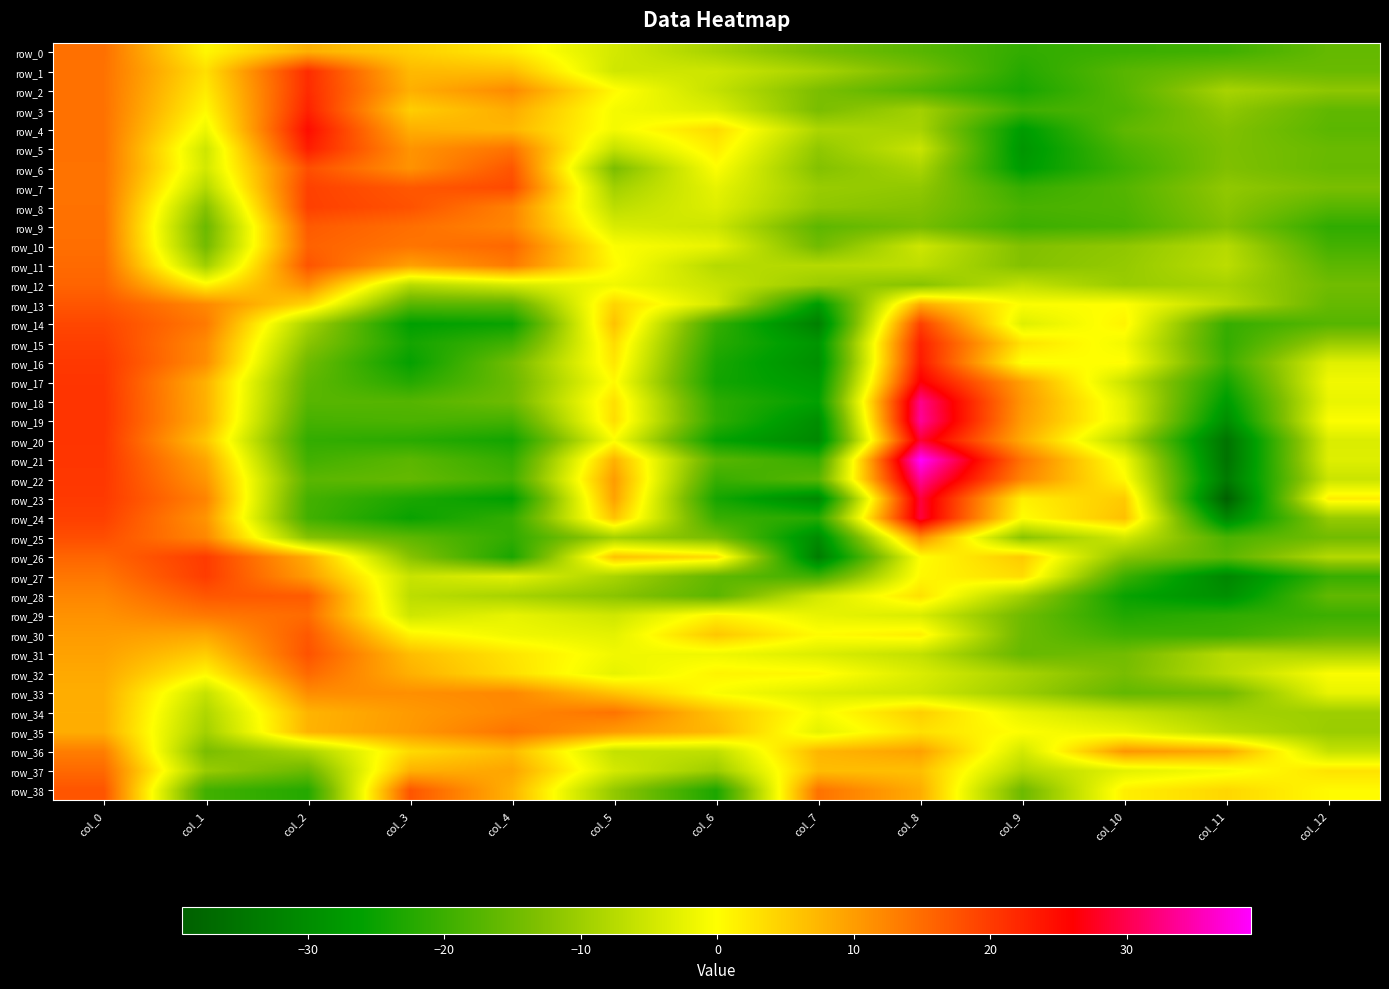

Reading left to right, list all the values displayed in this chart.

row_0: 14.6	0.7	8.1	4.8	2.0	-4.5	-9.1	-14.0	-17.1	-21.0	-20.1	-19.5	-15.8
row_1: 14.3	3.1	21.5	7.1	6.7	-4.9	-5.2	-9.0	-14.1	-22.3	-17.1	-14.5	-15.4
row_2: 14.3	1.9	21.6	8.1	11.9	0.5	-6.1	-13.5	-17.9	-23.6	-17.2	-8.9	-11.6
row_3: 14.4	0.5	22.6	5.0	8.5	-1.0	-3.6	-13.7	-9.5	-19.6	-18.0	-11.4	-16.2
row_4: 14.4	-1.8	24.8	8.1	7.4	-1.1	3.7	-8.5	-9.0	-27.0	-16.3	-12.9	-16.8
row_5: 14.4	-5.1	23.1	10.9	14.3	-6.1	1.9	-11.3	-5.6	-28.2	-18.4	-13.3	-15.4
row_6: 14.3	-4.6	18.0	11.0	17.3	-13.6	-0.2	-12.7	-8.8	-27.2	-19.7	-13.0	-15.5
row_7: 14.2	-7.7	19.4	17.0	18.5	-9.6	-2.4	-10.5	-11.4	-20.6	-17.5	-11.3	-13.7
row_8: 14.3	-12.4	19.5	17.6	12.7	-6.9	-3.3	-11.4	-12.7	-18.7	-17.9	-11.9	-17.3
row_9: 14.6	-15.2	16.8	14.7	12.4	-4.0	-5.3	-16.6	-14.0	-19.9	-18.7	-12.9	-21.2
row_10: 14.7	-14.4	16.0	14.0	15.5	-0.3	-2.2	-14.6	-5.1	-12.9	-11.5	-7.5	-19.2
row_11: 15.2	-9.8	17.4	9.6	13.6	0.4	-7.6	-7.7	-6.7	-12.7	-10.9	-7.0	-16.6
row_12: 15.7	1.0	11.9	-7.4	-4.2	-1.4	-5.7	-10.5	-12.3	-6.3	-10.5	-9.1	-14.6
row_13: 17.3	12.0	4.1	-17.0	-16.8	4.2	-4.4	-27.1	8.6	-0.4	-0.0	-7.3	-15.7
row_14: 18.8	13.5	-9.1	-26.2	-25.2	6.2	-20.6	-32.7	19.5	-3.3	1.1	-20.6	-17.4
row_15: 19.6	11.9	-11.9	-24.1	-19.5	3.5	-21.9	-28.3	22.7	2.8	-1.2	-20.8	-10.4
row_16: 20.3	11.6	-14.7	-25.7	-14.4	2.4	-23.5	-29.5	23.5	-0.4	0.2	-20.0	-3.1
row_17: 20.6	7.9	-16.3	-22.4	-15.2	0.5	-24.2	-27.5	26.4	9.7	-5.5	-24.1	-1.4
row_18: 20.7	8.0	-17.2	-17.5	-14.8	3.1	-21.5	-25.9	33.1	10.7	-2.9	-27.0	-2.2
row_19: 20.7	8.0	-18.9	-18.4	-19.2	3.4	-21.2	-29.8	33.8	10.0	-2.5	-29.9	-0.4
row_20: 20.6	5.8	-20.9	-21.9	-24.3	-0.4	-25.4	-31.0	28.7	8.5	-7.8	-35.2	-3.7
row_21: 20.5	9.1	-19.4	-16.8	-20.9	7.9	-17.1	-20.5	39.1	14.2	-1.3	-35.3	-3.4
row_22: 20.4	10.6	-16.8	-15.9	-19.4	10.1	-20.3	-17.0	33.8	12.5	0.4	-33.9	-5.5
row_23: 20.1	12.6	-19.1	-23.3	-26.3	9.5	-23.8	-31.0	29.2	1.4	5.4	-39.2	1.8
row_24: 19.5	10.8	-19.4	-25.2	-20.9	6.1	-20.3	-22.1	29.2	0.0	6.4	-31.2	-10.8
row_25: 18.0	12.2	-12.4	-16.6	-21.1	-9.4	-14.2	-30.3	11.4	-12.0	-4.7	-18.4	-14.5
row_26: 15.7	20.0	8.5	-12.3	-23.4	6.2	3.4	-33.3	-0.0	5.3	-12.1	-16.7	-7.7
row_27: 13.9	19.9	10.1	-5.7	-3.0	-8.8	-16.2	-19.5	0.6	3.5	-20.0	-31.4	-20.5
row_28: 12.3	17.1	16.7	-6.9	-9.1	-12.1	-16.9	-4.5	3.0	-9.5	-25.2	-29.5	-16.2
row_29: 11.1	13.8	15.1	-5.1	-2.4	-5.0	1.2	-2.3	-3.8	-14.7	-22.9	-21.2	-19.9
row_30: 10.1	8.9	17.0	1.2	-1.5	-2.7	5.6	0.3	1.6	-15.0	-19.8	-19.9	-16.5
row_31: 9.4	5.0	17.6	6.8	2.6	-1.4	-1.5	-3.6	-6.3	-15.6	-14.4	-7.4	-8.4
row_32: 8.7	0.7	15.3	8.0	3.1	-2.6	1.1	0.6	-3.8	-9.0	-13.8	-7.1	-0.5
row_33: 8.3	-5.9	11.7	11.3	12.1	6.1	-0.5	-3.6	-5.0	-10.2	-15.9	-14.5	-2.3
row_34: 8.2	-8.2	7.6	10.2	12.2	14.2	6.2	-0.9	4.8	-2.3	-5.9	-9.5	-10.0
row_35: 8.3	-9.5	7.7	10.4	14.2	10.2	7.2	-2.7	3.0	-0.3	-2.1	-7.3	-10.4
row_36: 13.1	-13.6	-8.6	3.6	6.9	-6.1	-6.5	7.4	9.6	-4.6	10.6	8.8	-6.0
row_37: 15.3	-10.4	-15.3	7.9	9.1	-4.4	-10.2	6.7	6.5	-8.0	-2.9	-1.0	2.8
row_38: 17.4	-19.4	-22.4	17.3	7.7	-11.1	-23.2	14.3	8.3	-15.0	1.6	4.0	0.4